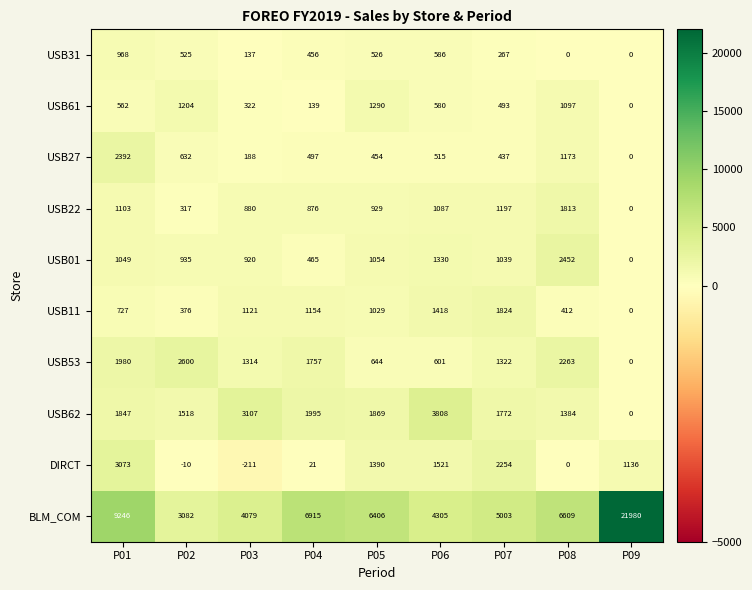

Which series has the widest spread of values?

BLM_COM